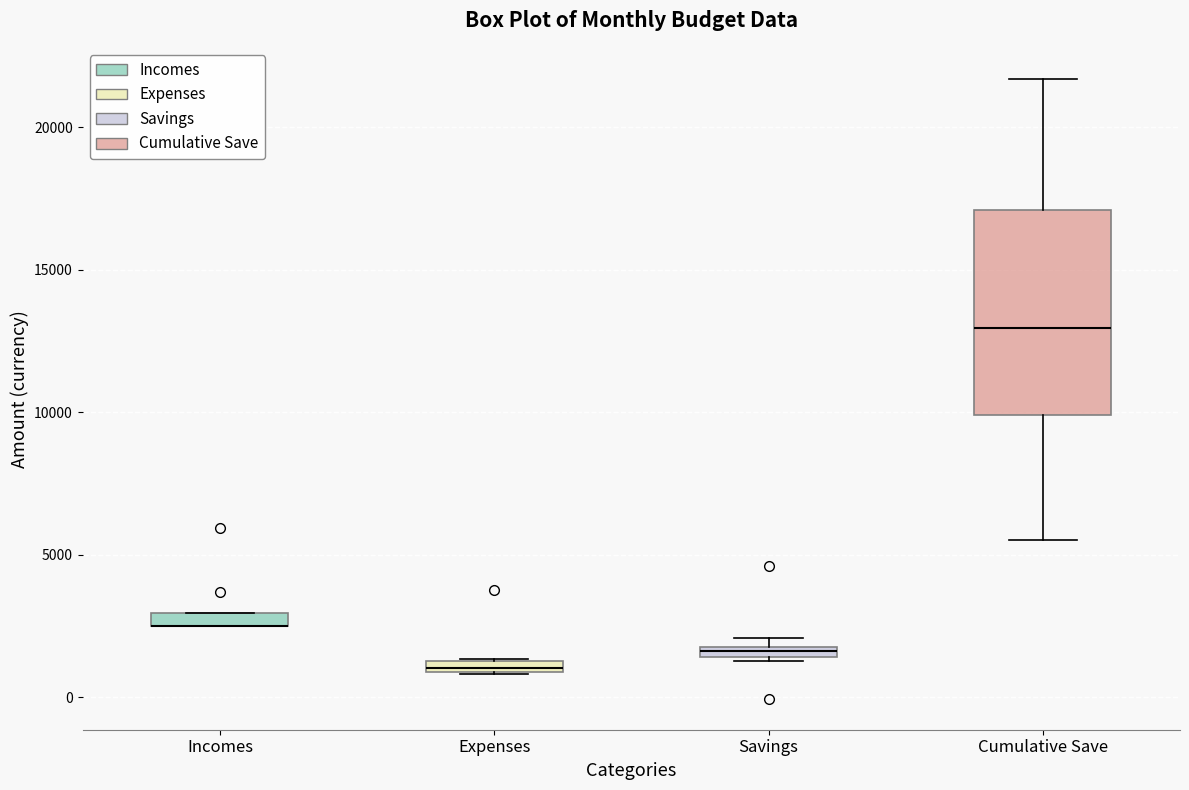

Comparing the boxes themselves (not the whiskers), which one is the tallest?

Cumulative Save